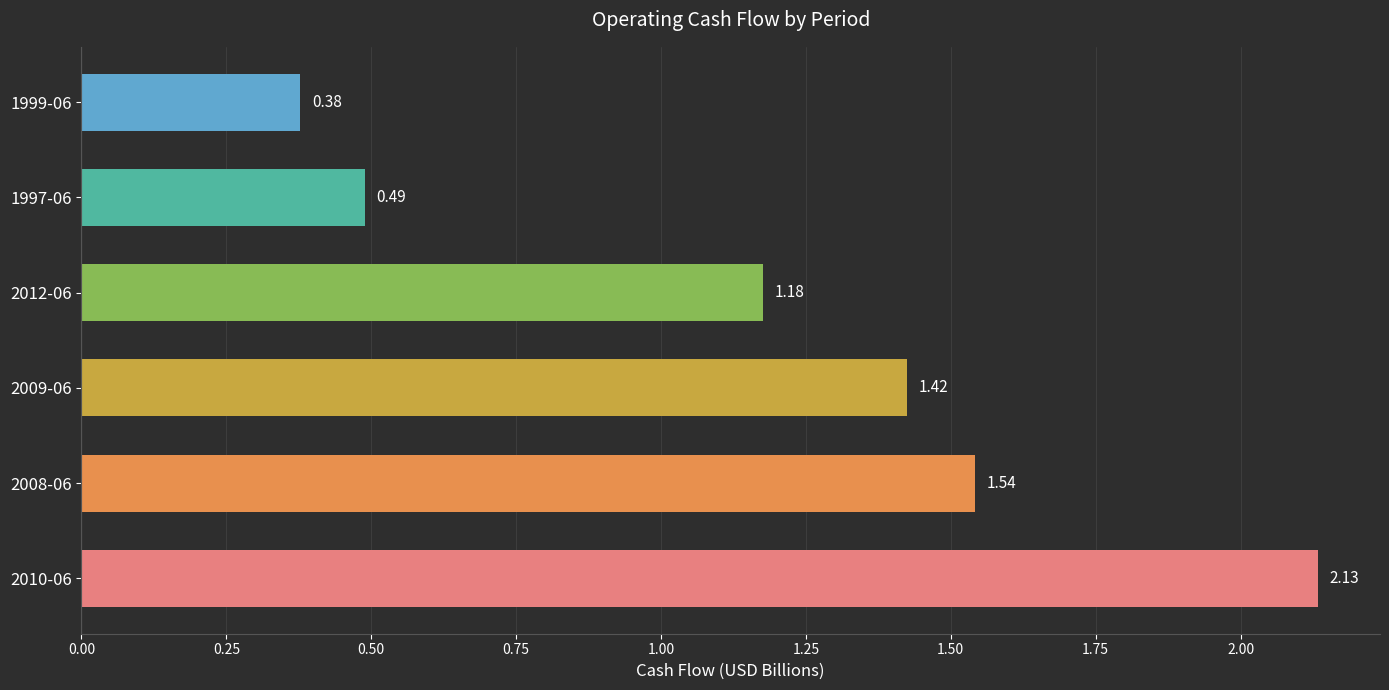

Does the chart contain any negative values?

No